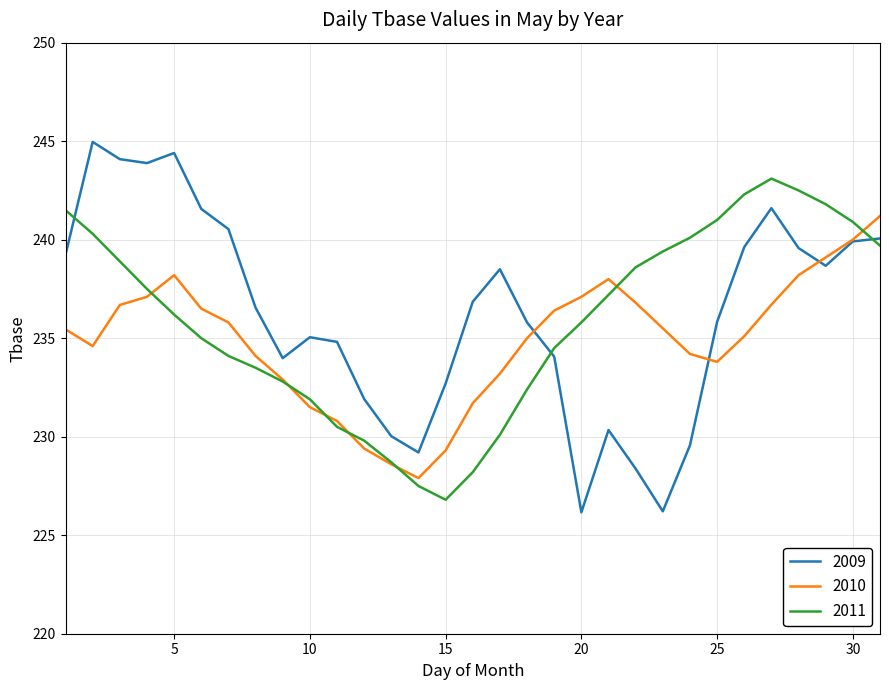

Which series has the widest spread of values?

2009